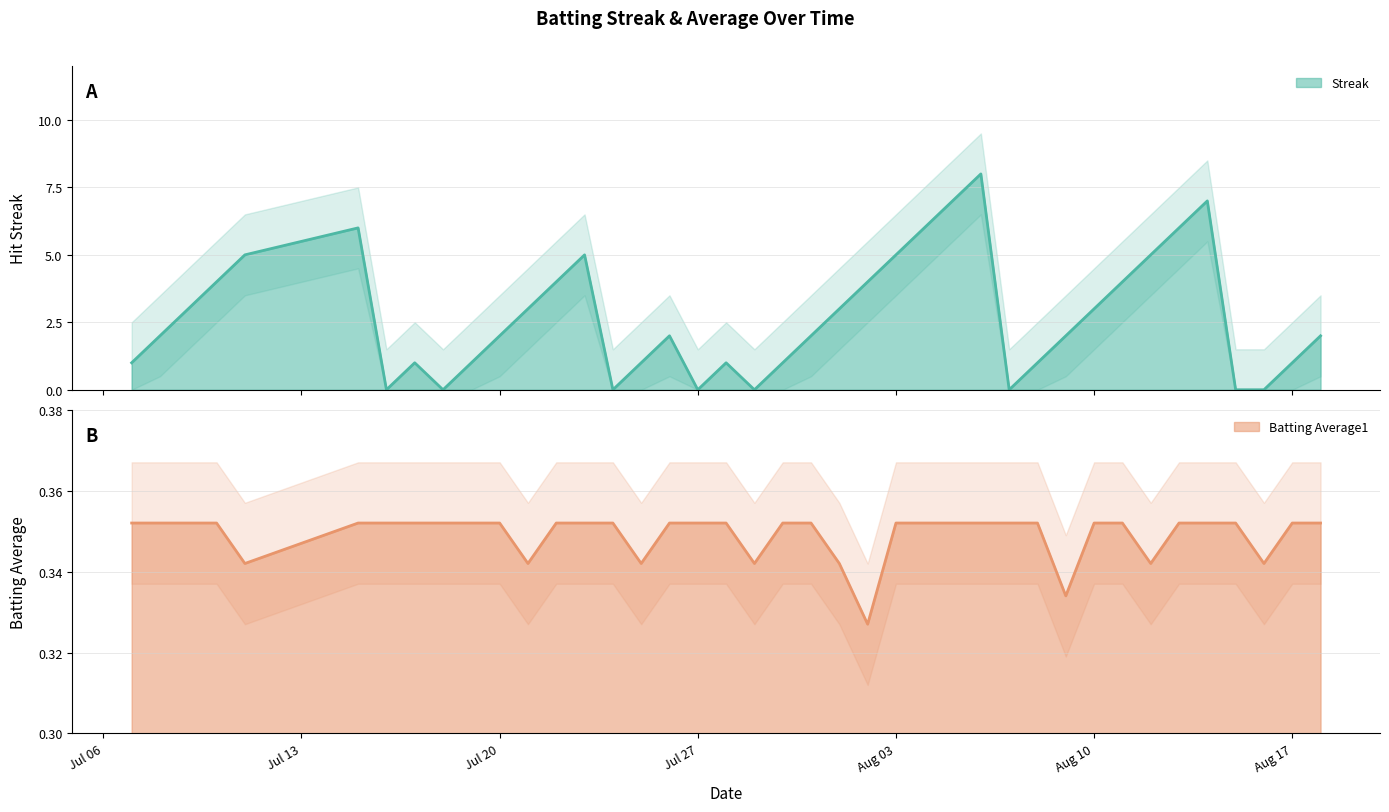

How many lines are shown in the chart?

2